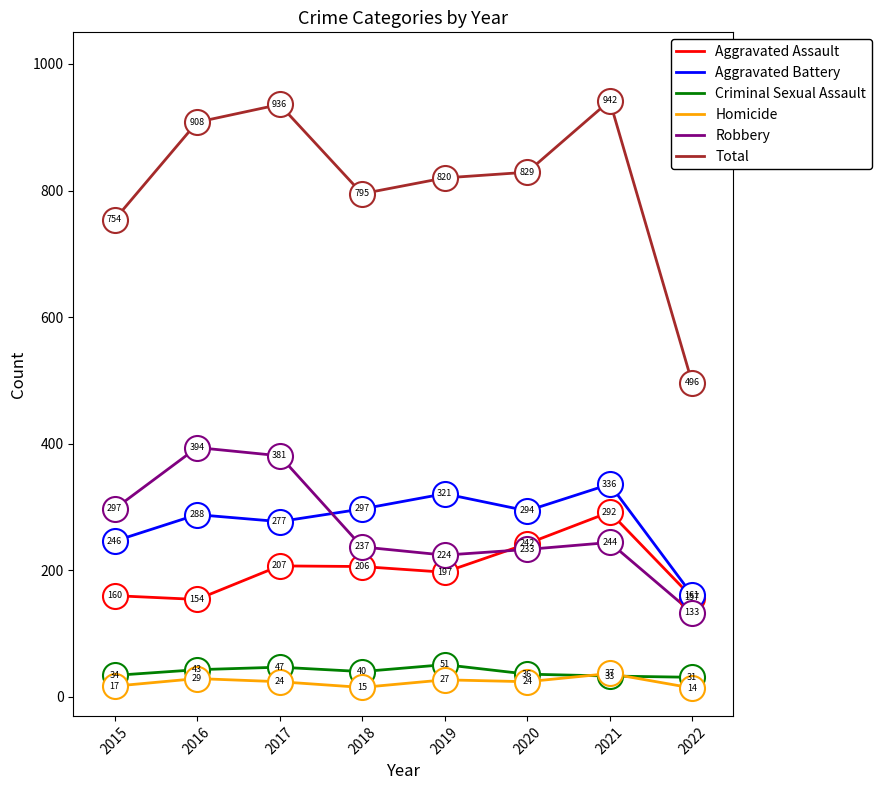

At 2022, list the series in order from largest to smallest.

Total, Aggravated Battery, Aggravated Assault, Robbery, Criminal Sexual Assault, Homicide